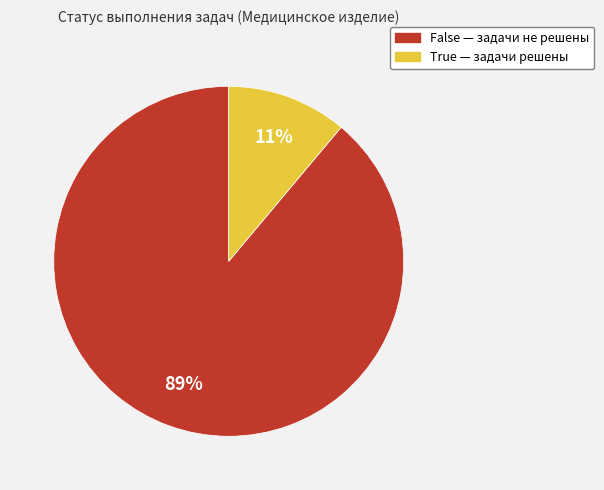

To the nearest percent, what percentage of the pie is True?

11%